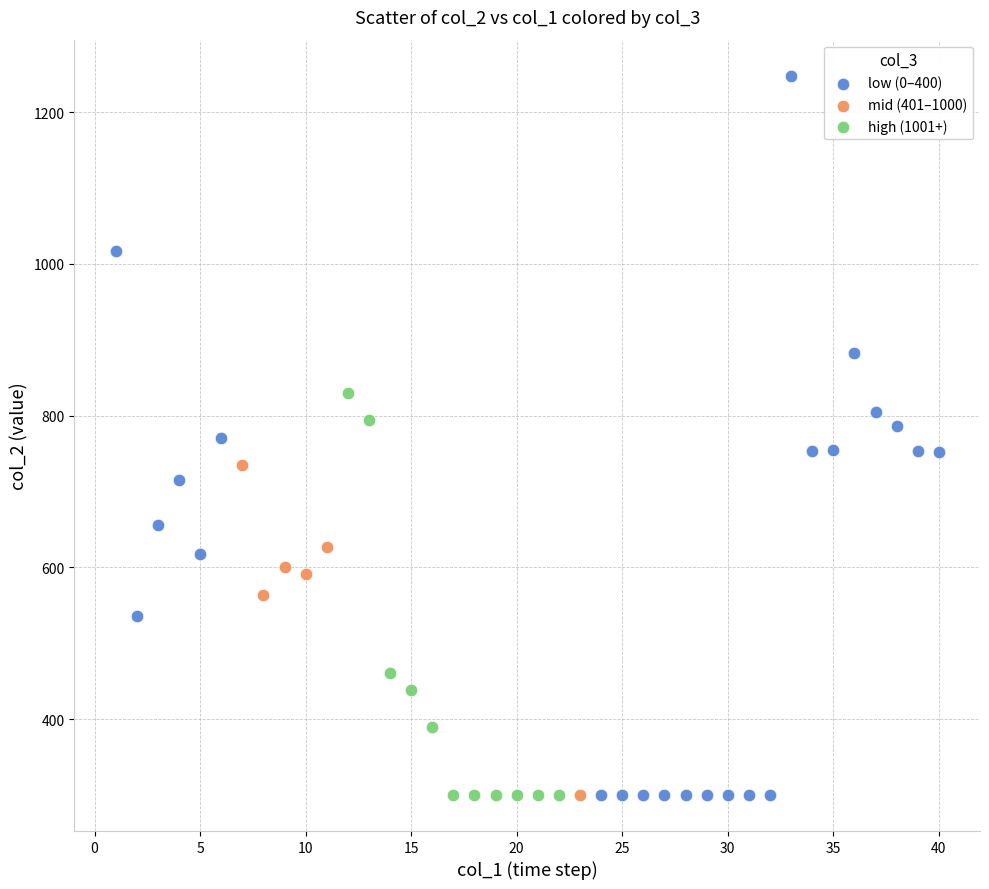

Which series has the widest spread of Y values?

low (0–400)